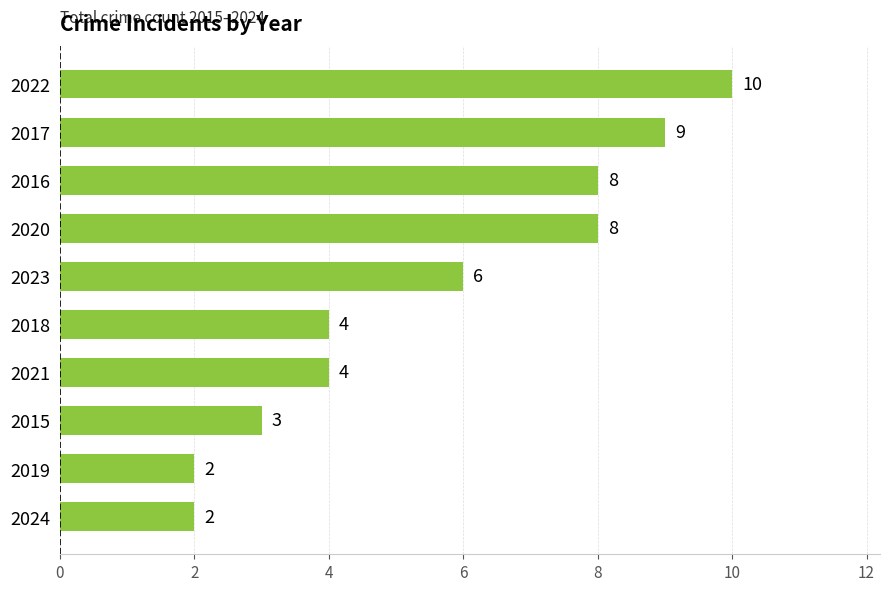

Reading bottom to top, what are all the values shown in this chart?

2024=2	2019=2	2015=3	2021=4	2018=4	2023=6	2020=8	2016=8	2017=9	2022=10